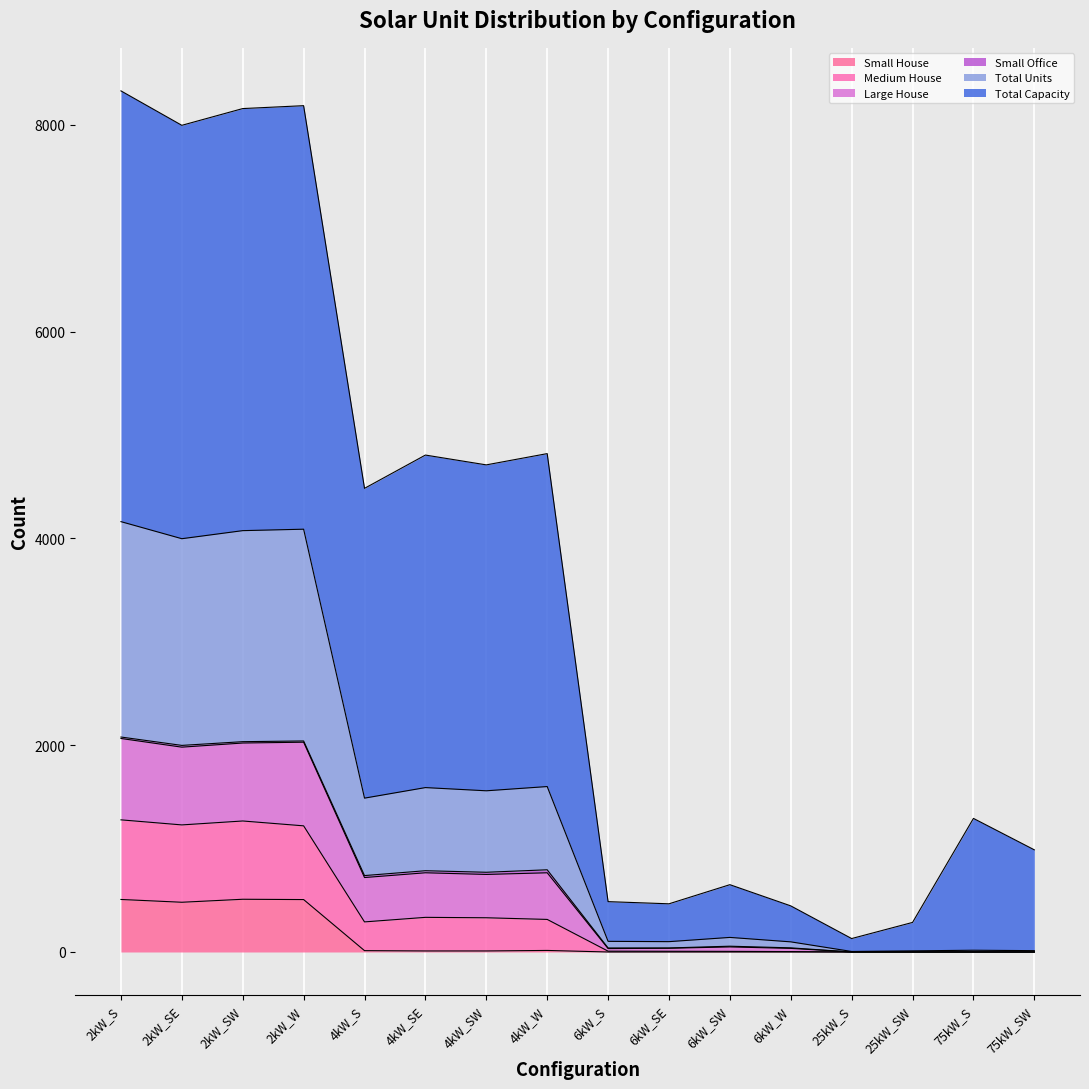

What is the label of the 14th point from the left?

25kW_SW